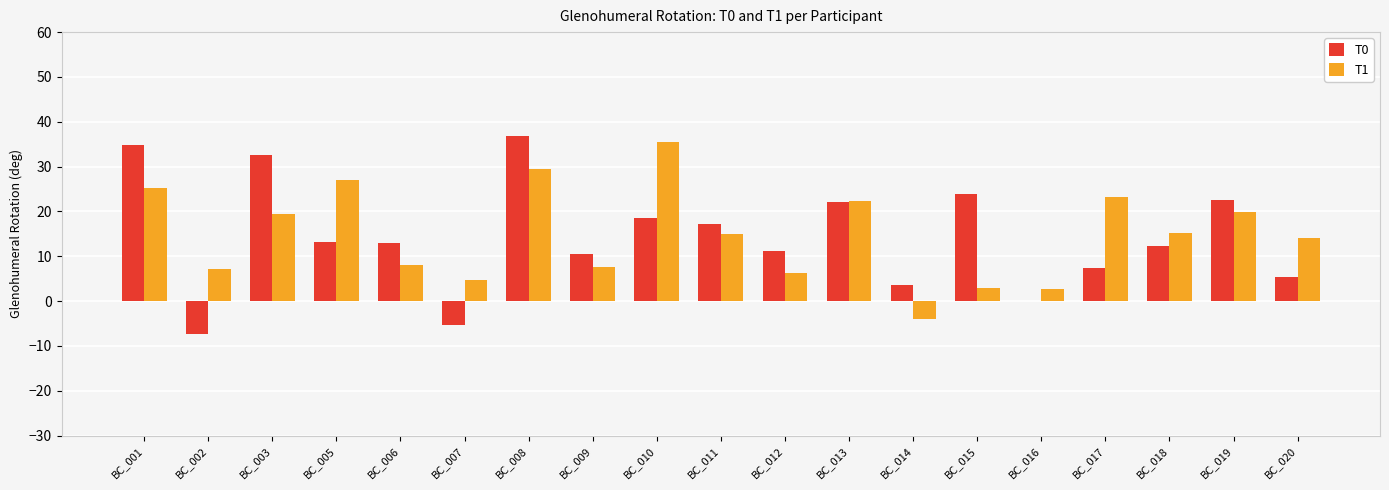

Count the number of data series in this chart.

2